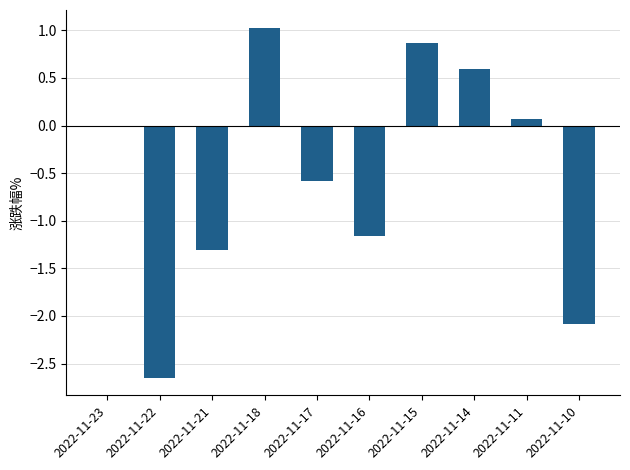

At which category does the chart reach its peak across all series?

2022-11-18